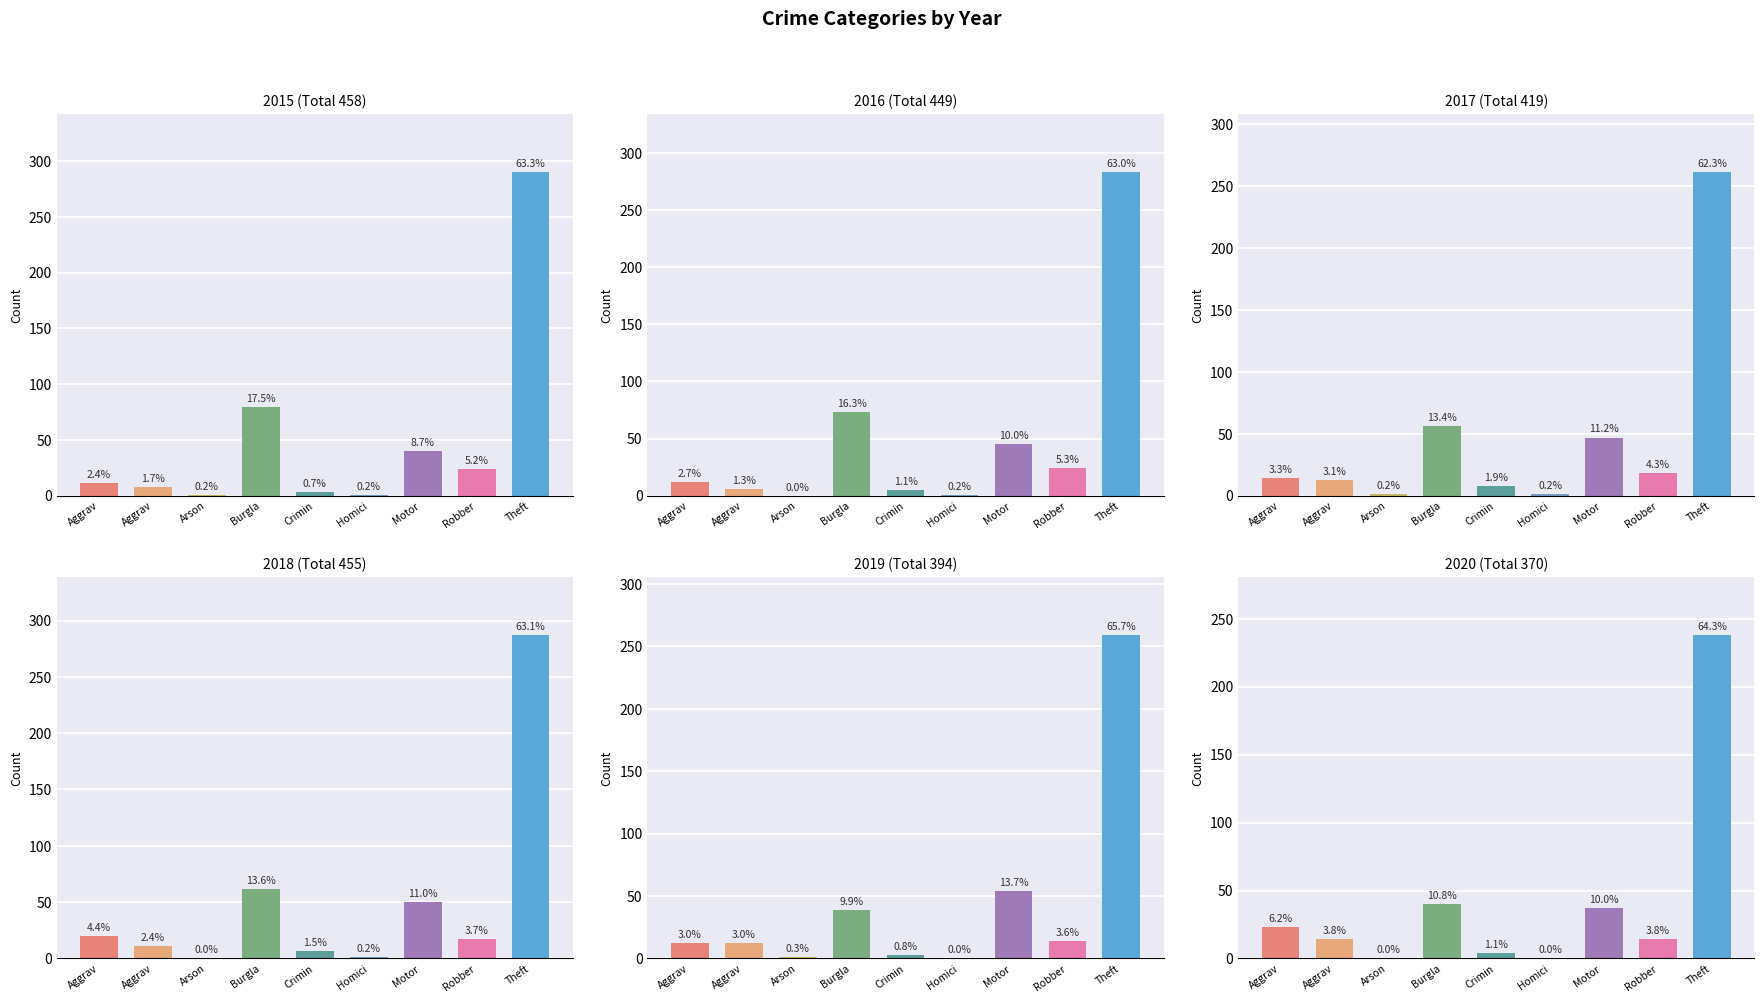

Which label corresponds to the largest value in the chart?

Theft